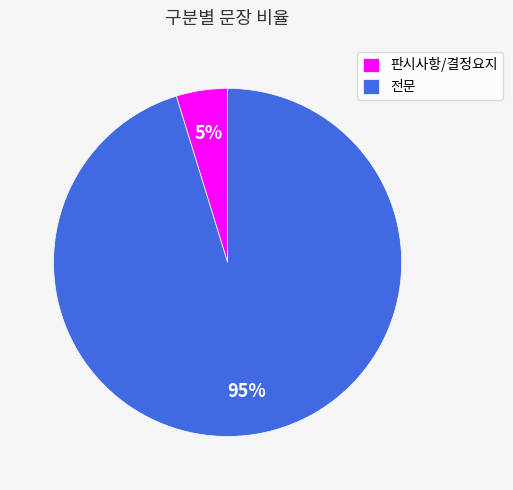

Between 판시사항/결정요지 and 전문, which is larger?

전문